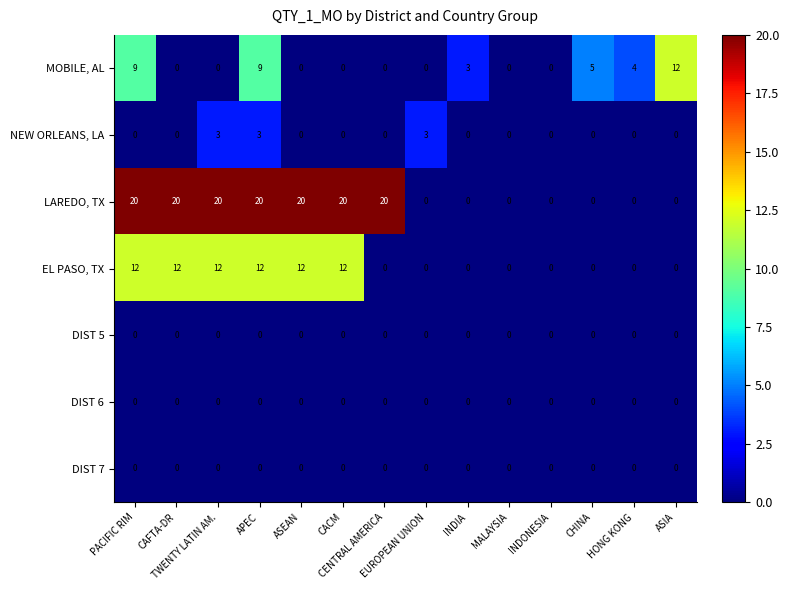

What is the sum of all MOBILE, AL values?

42